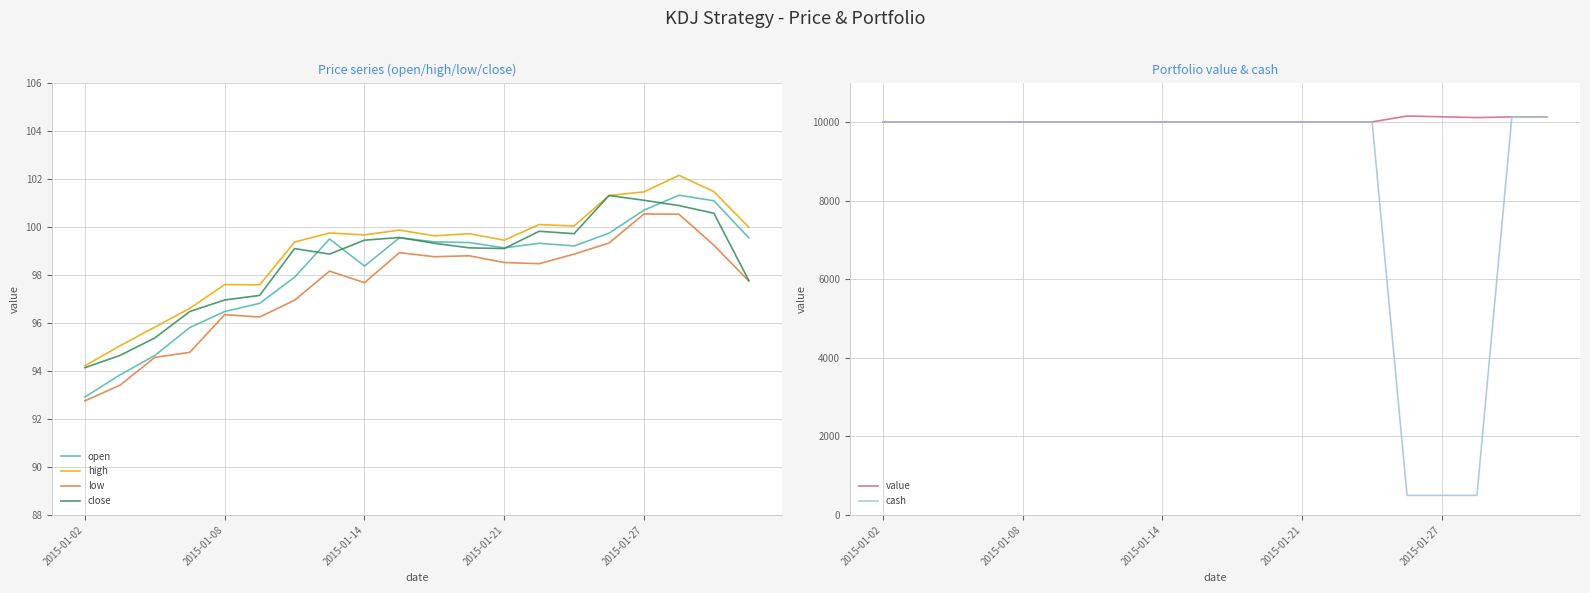

The high series shows 99.7 at 2015-01-14. True or false?

True